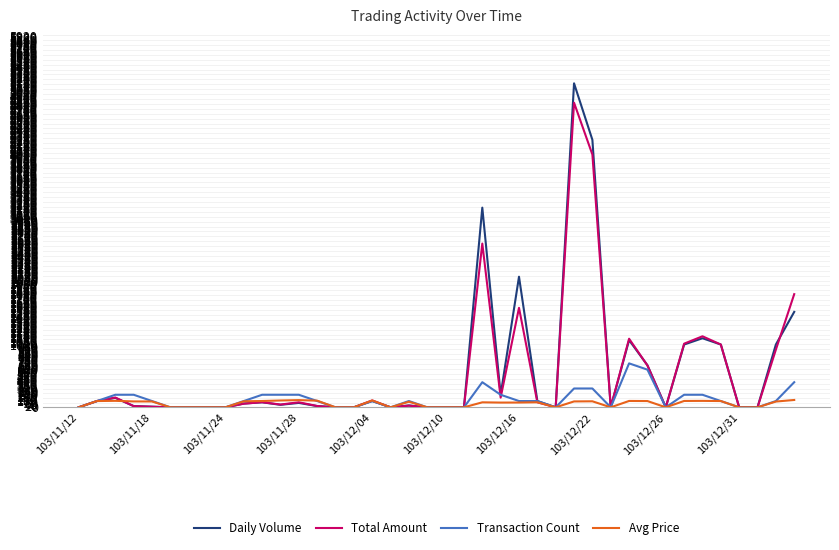

Rank the series by their maximum value, from highest to lowest.

Daily Volume, Total Amount, Transaction Count, Avg Price